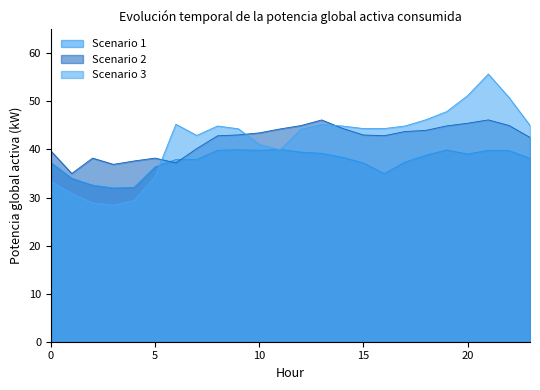

Is the value of Scenario 1 at 6 greater than the value of Scenario 3 at 8?

No